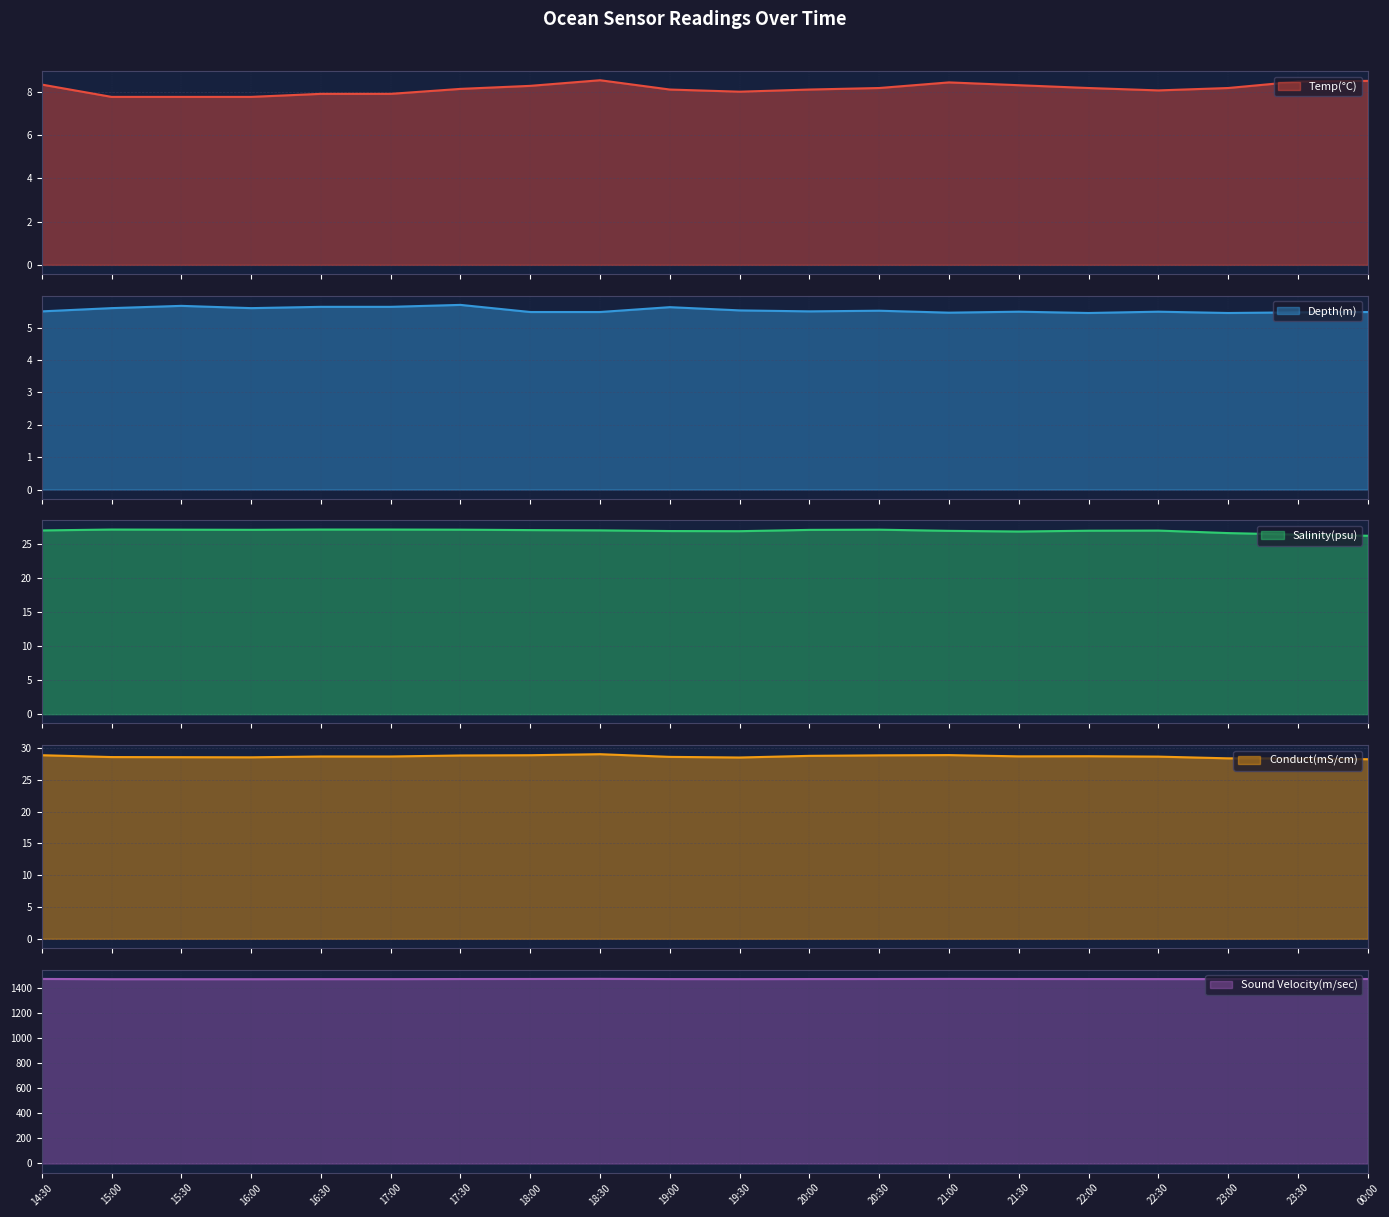

True or false: Sound Velocity(m/sec) and Conduct(mS/cm) intersect in this chart.

False